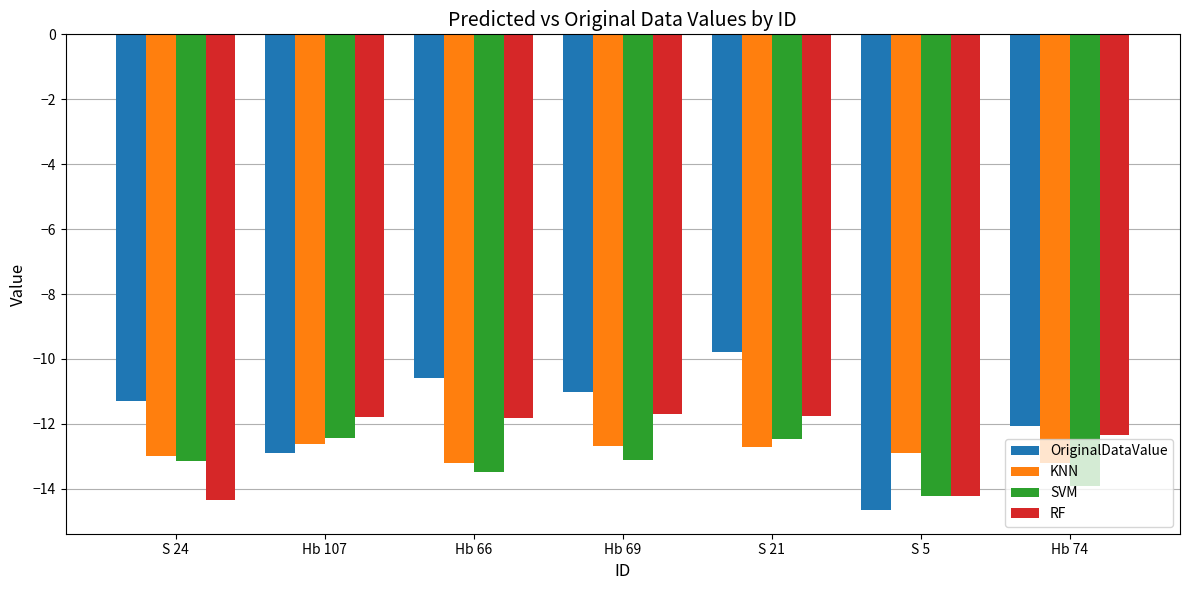

Rank the series by their maximum value, from highest to lowest.

OriginalDataValue, RF, SVM, KNN